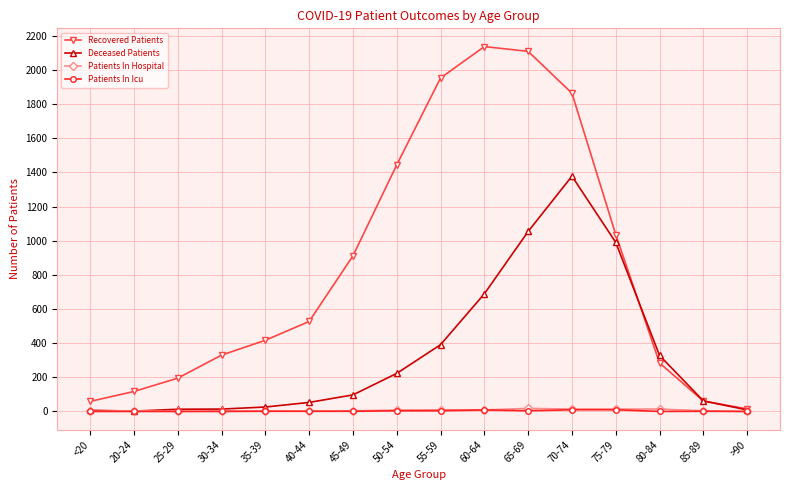

How many interior local peaks does the Recovered Patients series have?

1